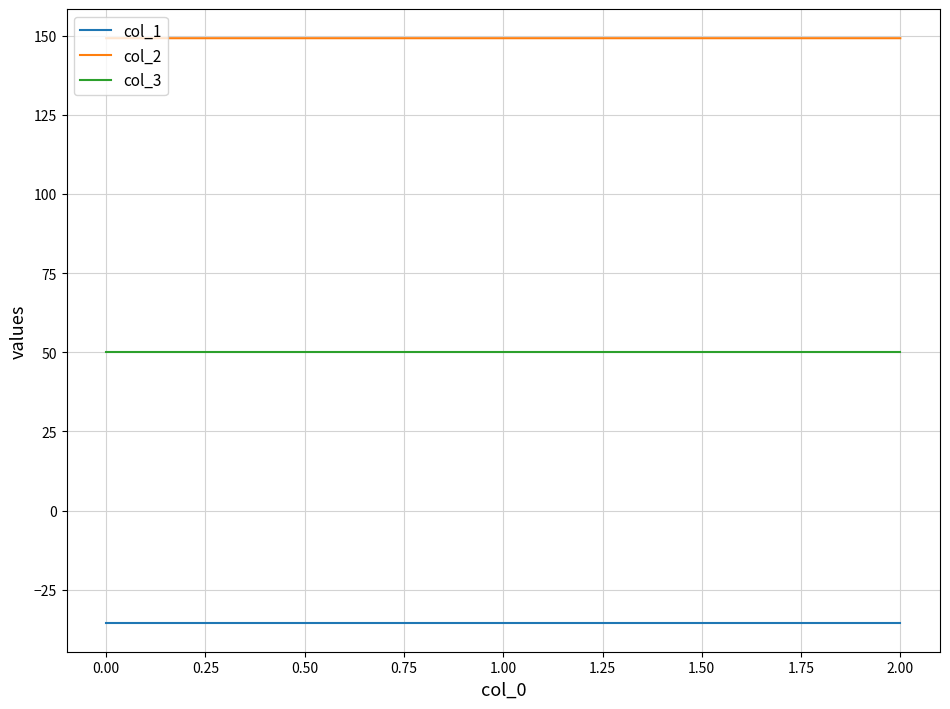

The value of col_2 at 2.00 is 149.2. True or false?

True